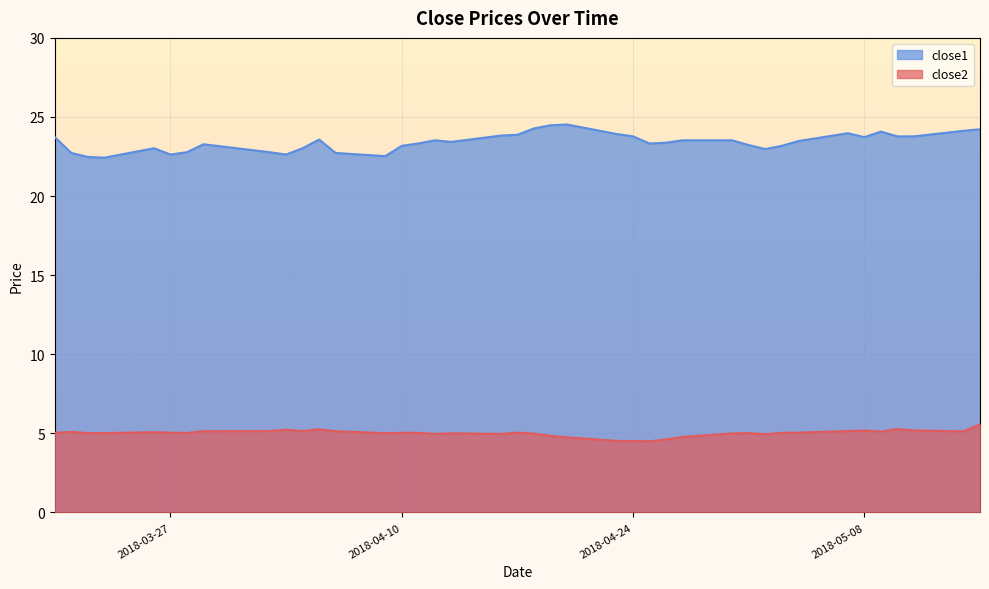

What is the difference between the maximum and minimum values in the close2 series?

1.1